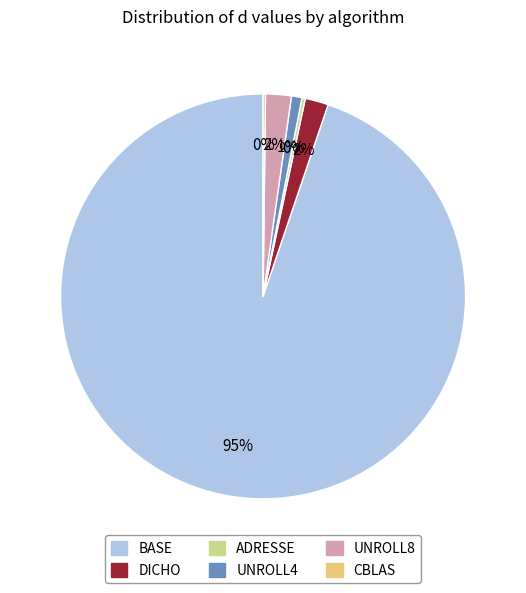

To the nearest percent, what is the difference between the BASE and DICHO slice percentages?

93%